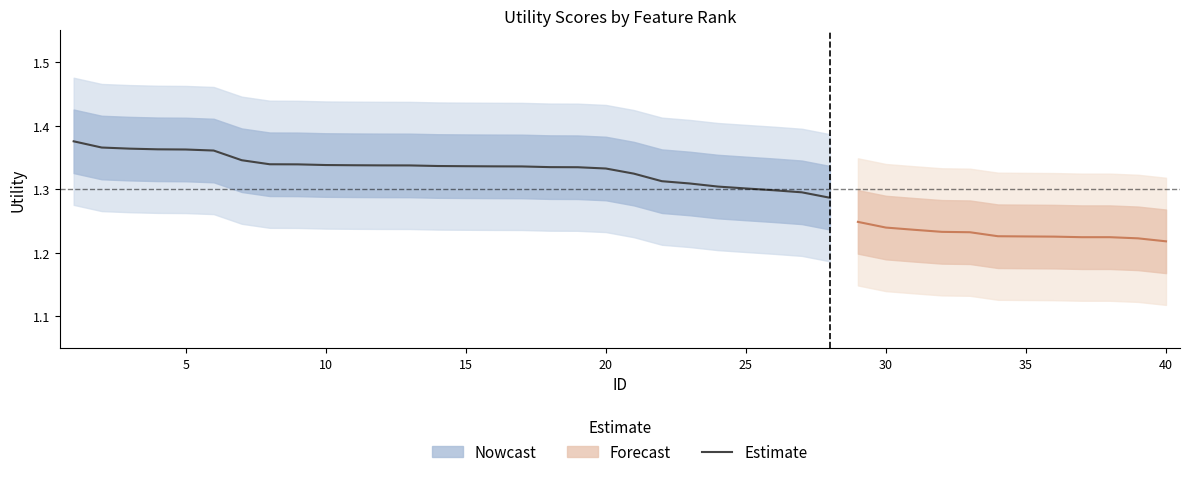

True or false: Estimate has a value of 1.9 at 25.

False